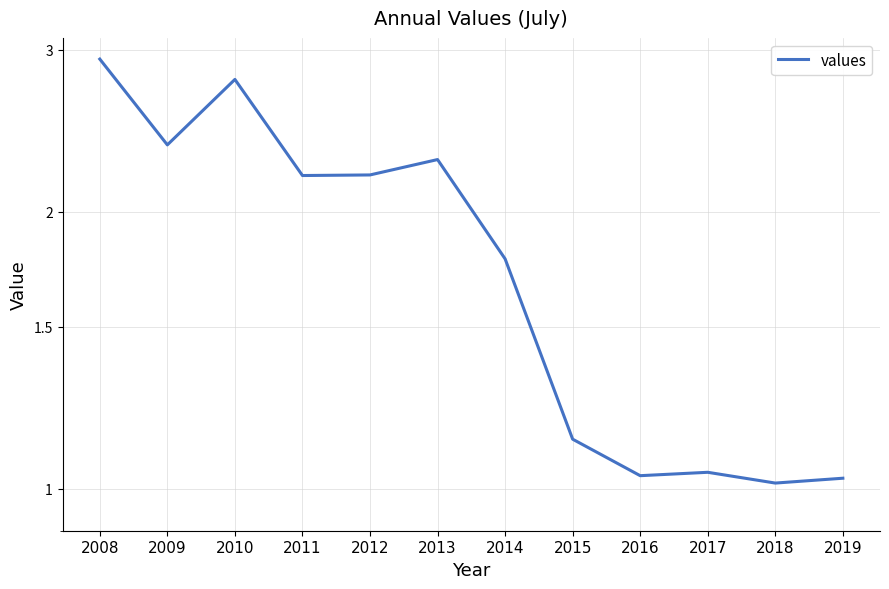

Between 2017 and 2009, which is larger?

2009